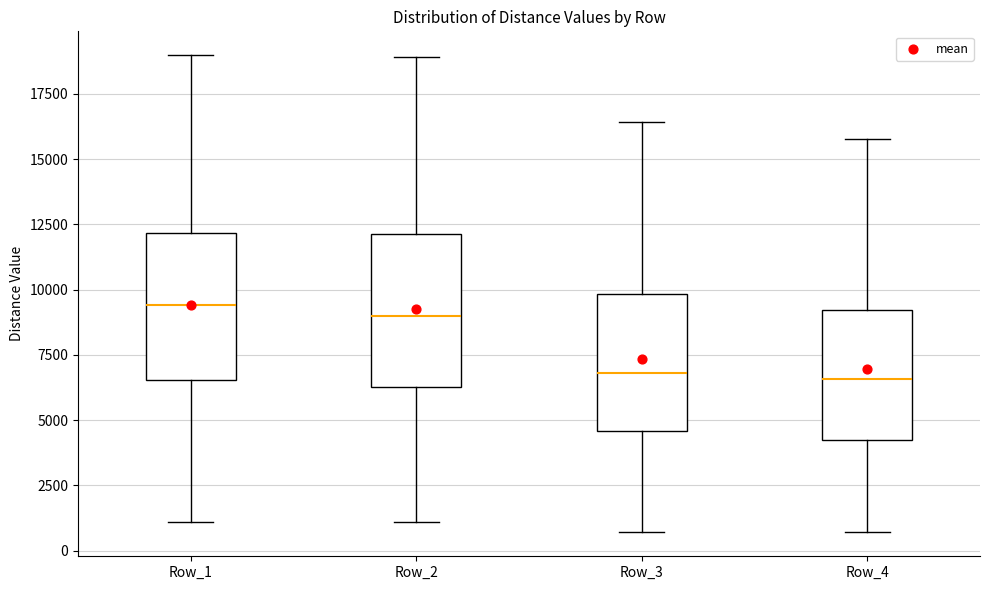

Where does the upper whisker of the box for Row_1 end on the y-axis? The values are not printed on the chart, so give them approximately, as read against the axis.

19000